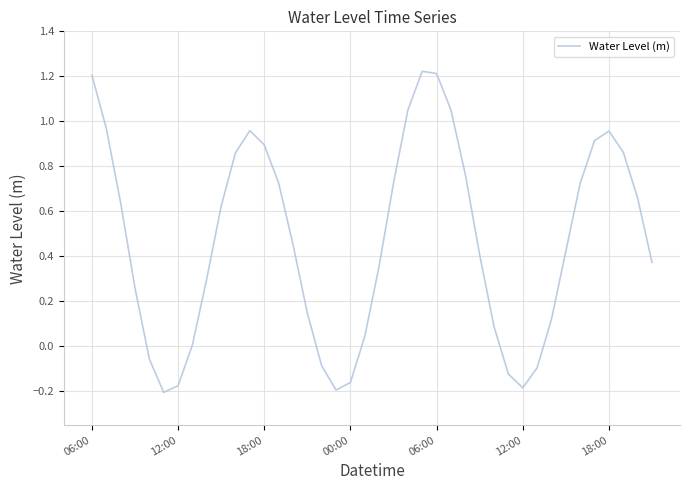

What is the sum of all values?

18.7